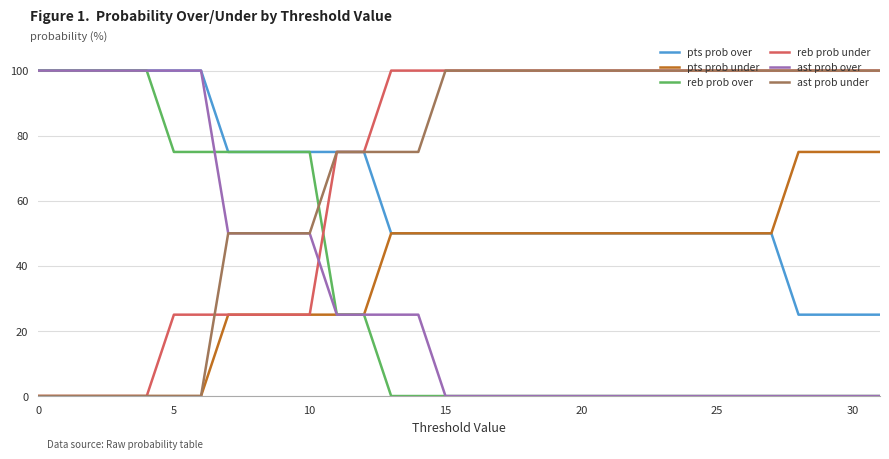

True or false: reb prob under and ast prob over intersect in this chart.

True